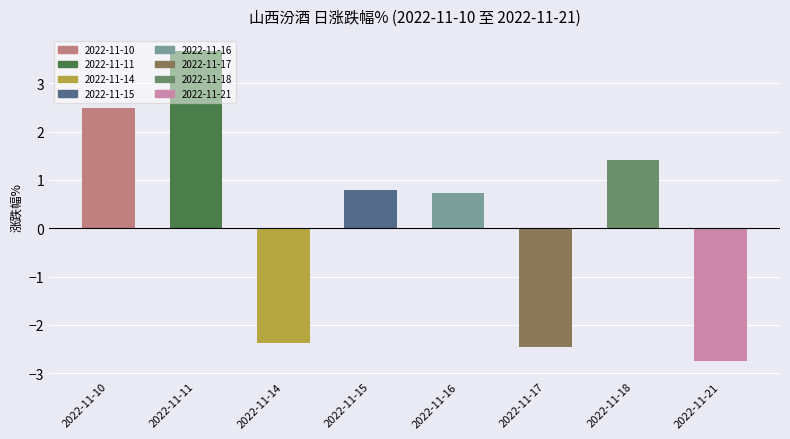

Does the chart contain any negative values?

Yes